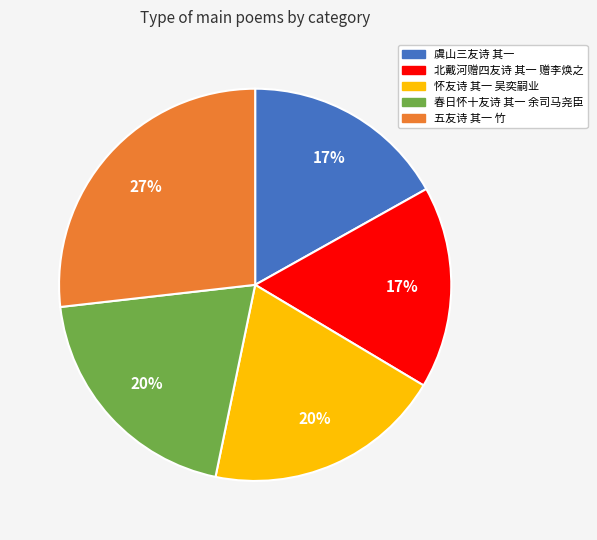

Combined, do 北戴河赠四友诗 其一 赠李焕之 and 春日怀十友诗 其一 余司马尧臣 account for over 50%?

No